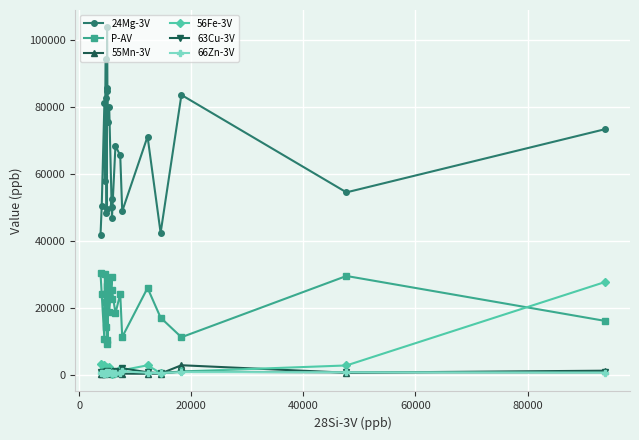

What are all the series names shown in the legend?

24Mg-3V, P-AV, 55Mn-3V, 56Fe-3V, 63Cu-3V, 66Zn-3V